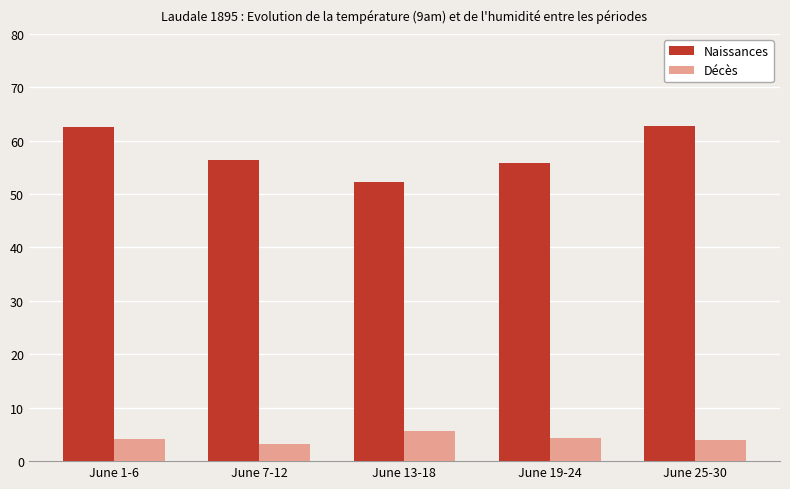

What are all the series names shown in the legend?

Naissances, Décès